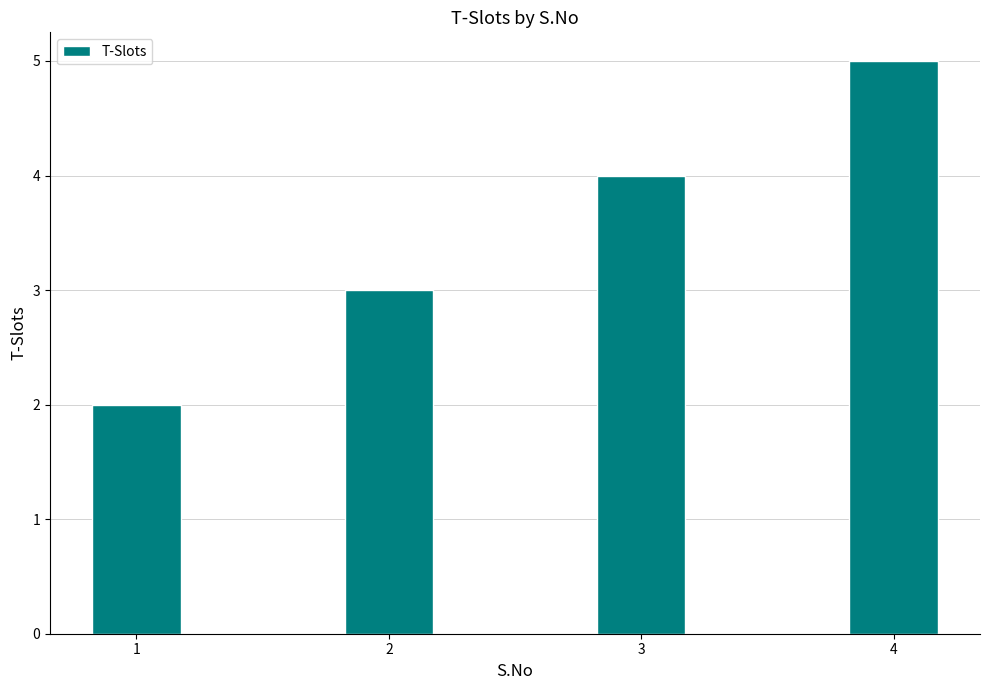

What is the value of the 2nd bar from the left?

3